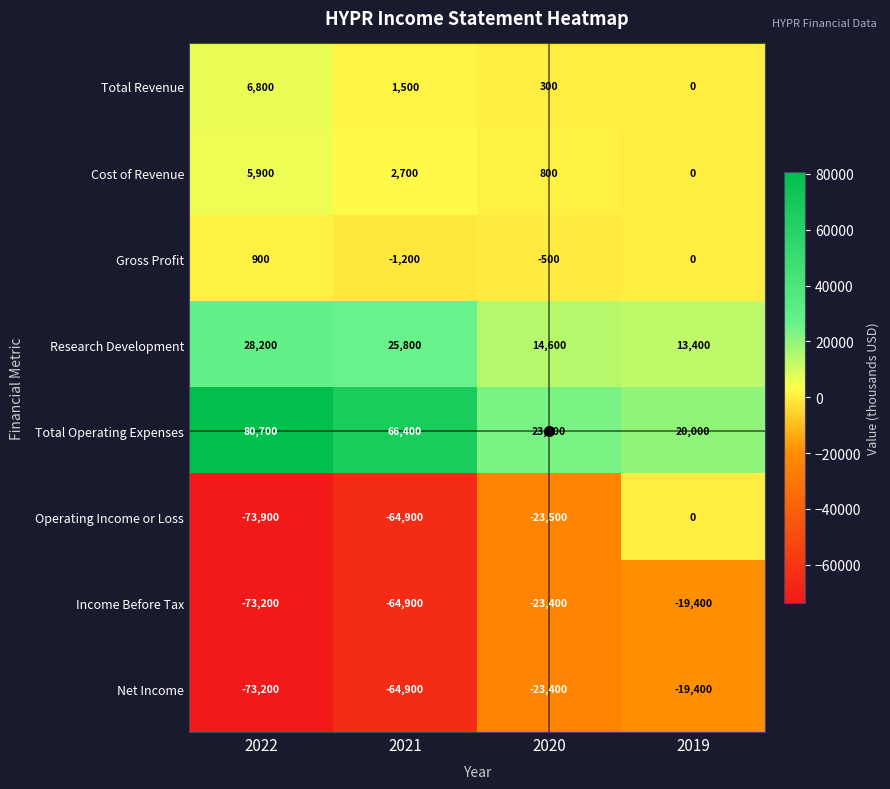

Which series changed the most between 2022 and 2019?

Operating Income or Loss